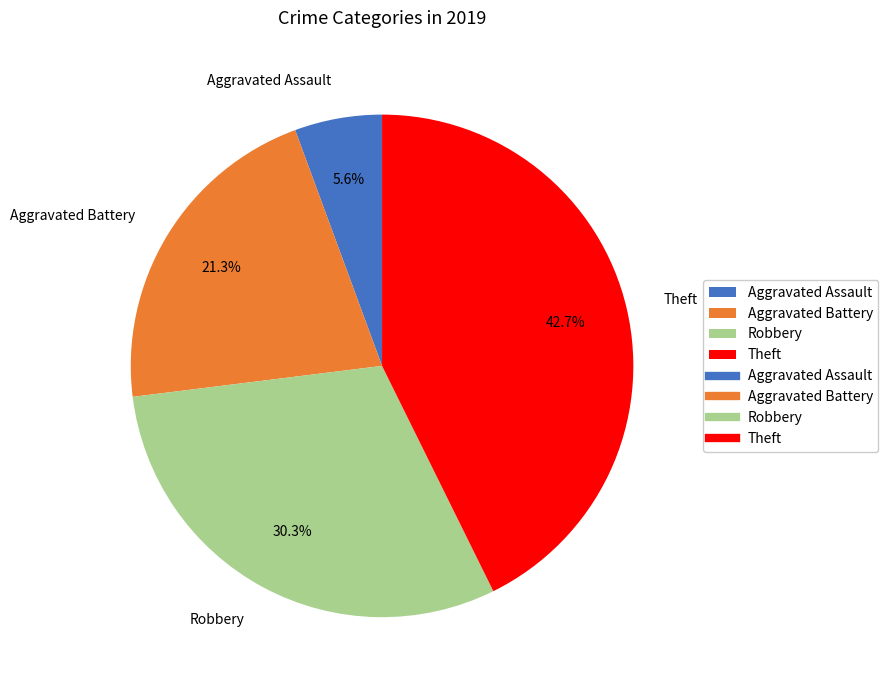

How many slices are in this pie chart?

4